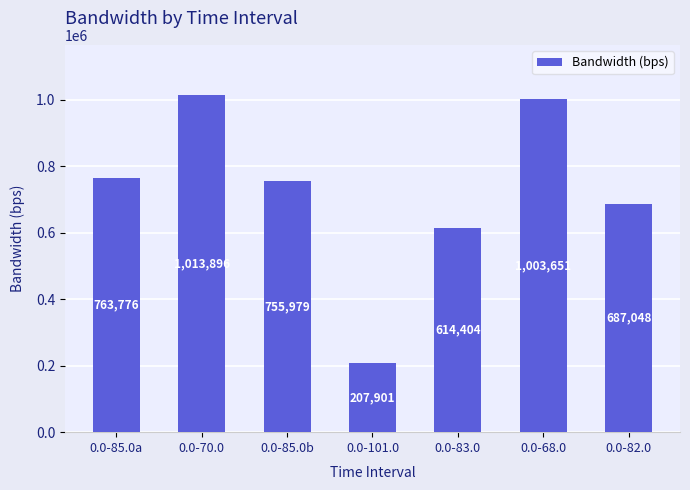

List the labels in order of value, largest first.

0.0-70.0, 0.0-68.0, 0.0-85.0a, 0.0-85.0b, 0.0-82.0, 0.0-83.0, 0.0-101.0